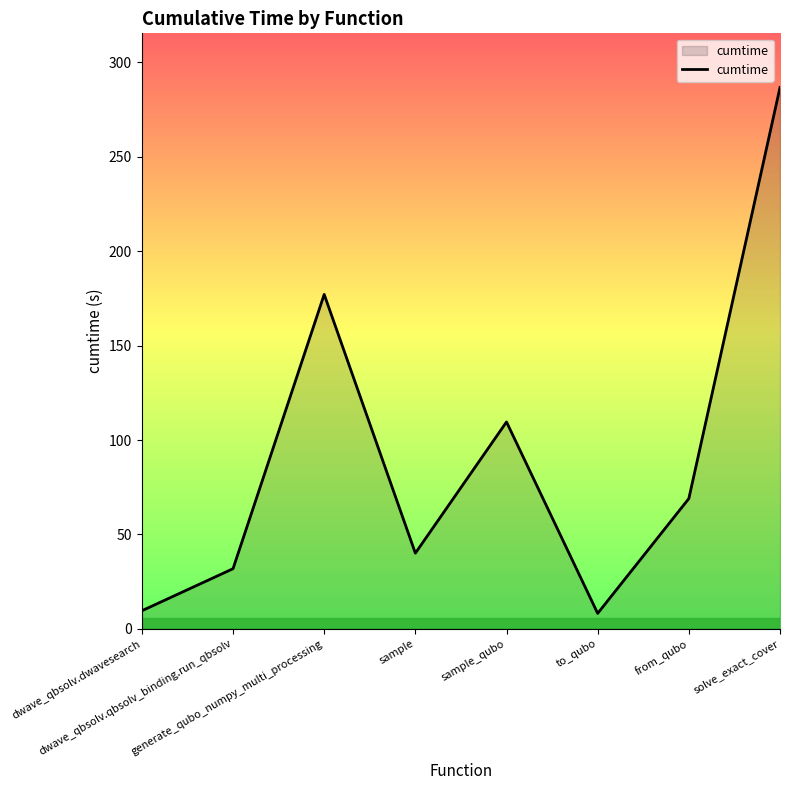

Reading left to right, transcribe all the data shown in this chart.

9.6	31.9	177.1	40.1	109.6	8.2	69.0	286.7